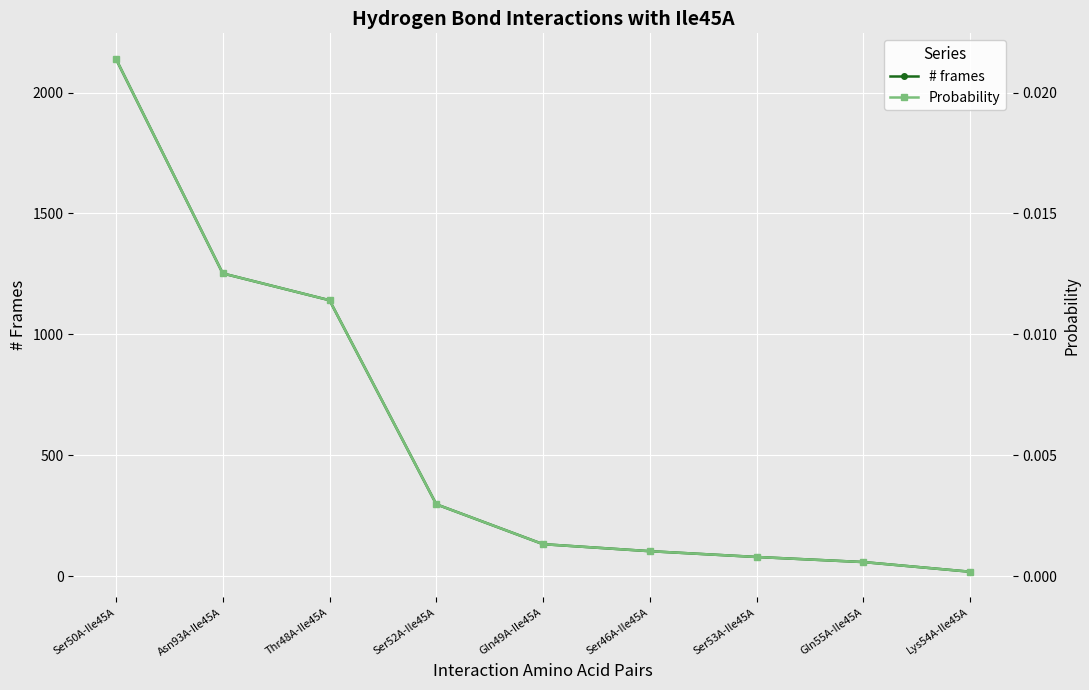

What are all the series names shown in the legend?

# frames, Probability